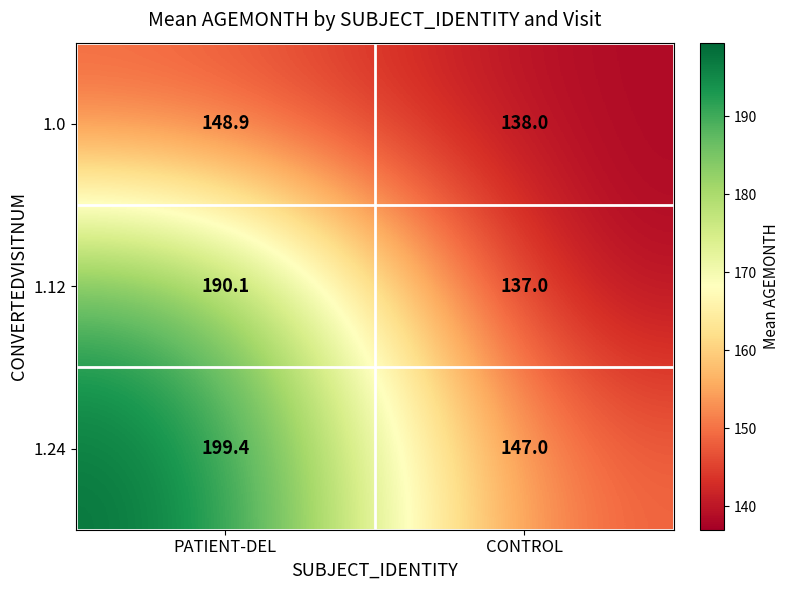

At CONTROL, list the series in order from largest to smallest.

1.24, 1.0, 1.12